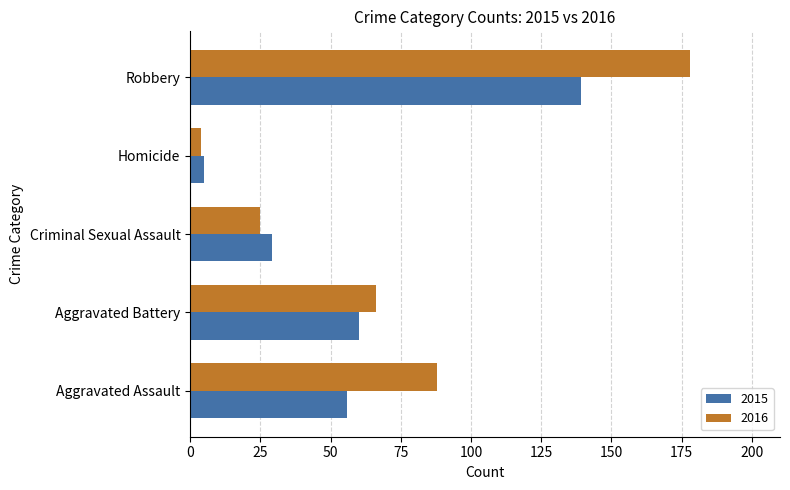

What is the approximate value of 2015 at Criminal Sexual Assault?

29